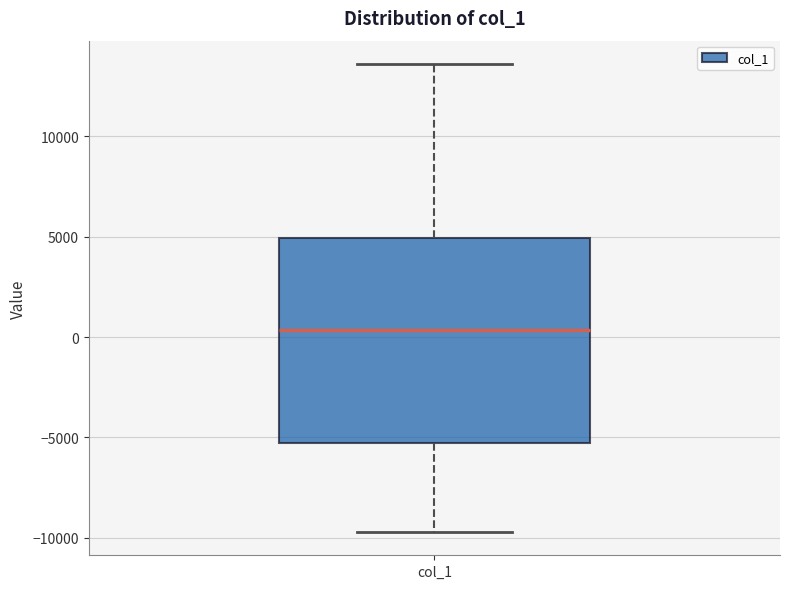

Read this box plot against the y-axis: the position of the median line, the range covered by the box, and the ends of both whiskers. The values are not printed on the chart, so give them approximately, as read against the axis.

median 500, box -5500 to 5000, whiskers -9500 to 13500